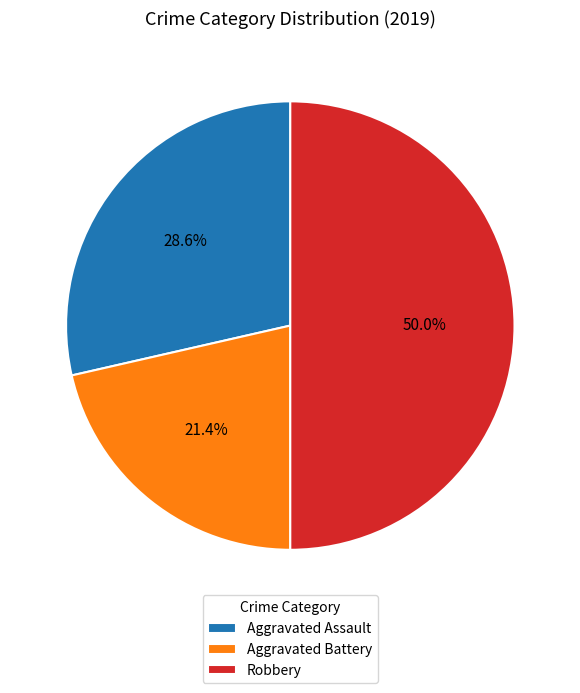

Is Aggravated Battery the majority of the pie?

No